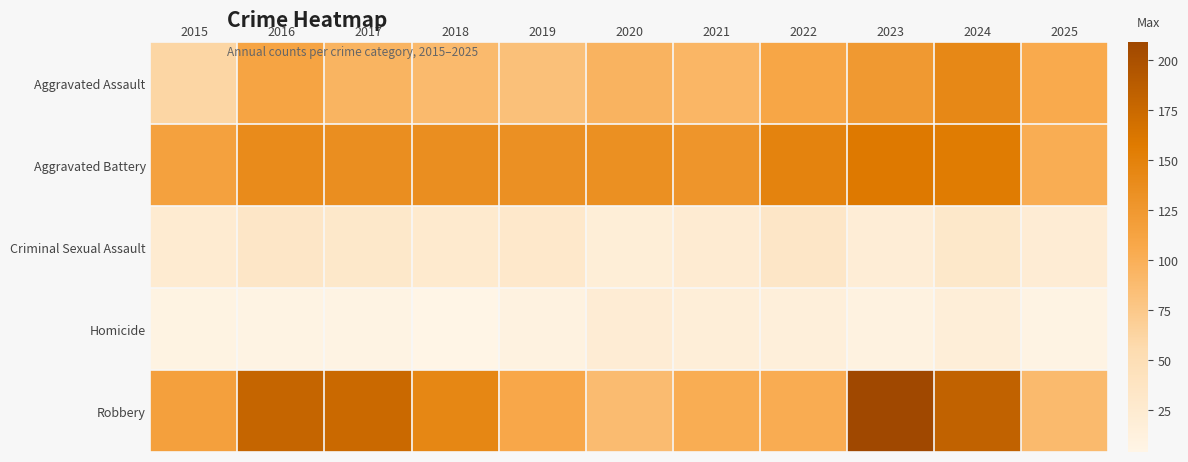

Rank the series by their maximum value, from highest to lowest.

Robbery, Aggravated Battery, Aggravated Assault, Criminal Sexual Assault, Homicide